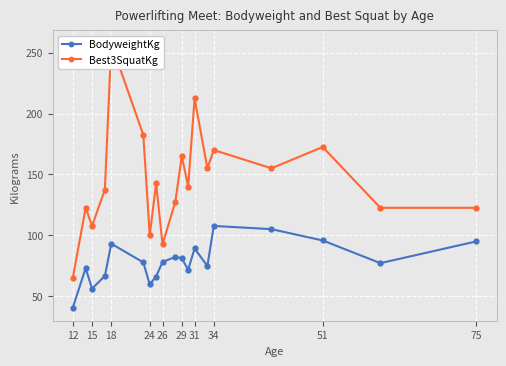

Which category has the lowest value in the BodyweightKg series?

12